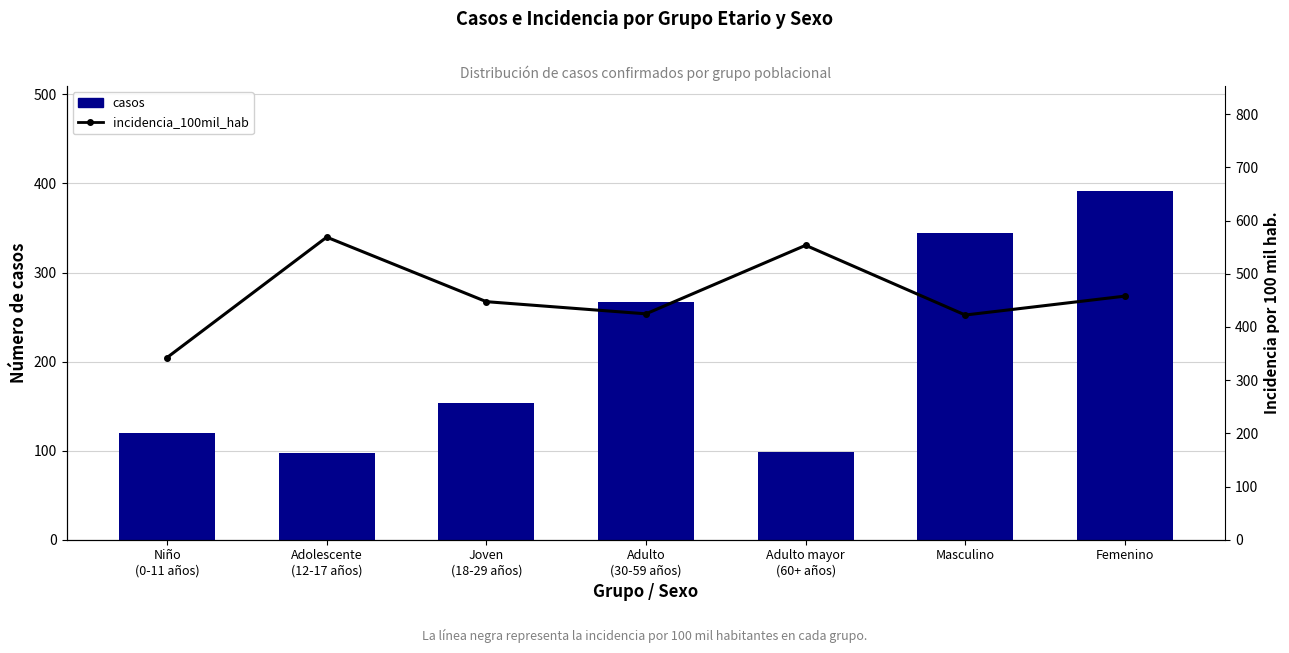

Are the bars horizontal?

No